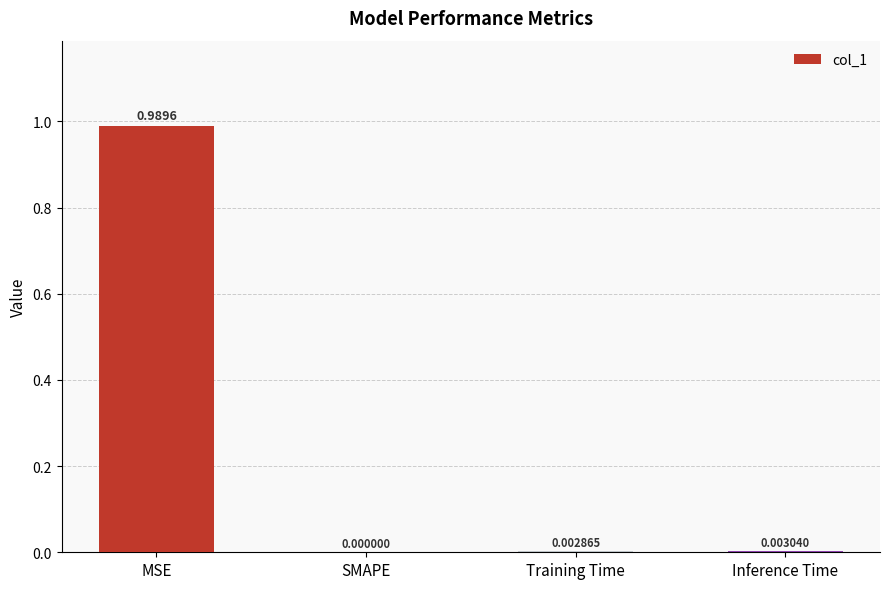

Which category has the highest value across all series?

MSE